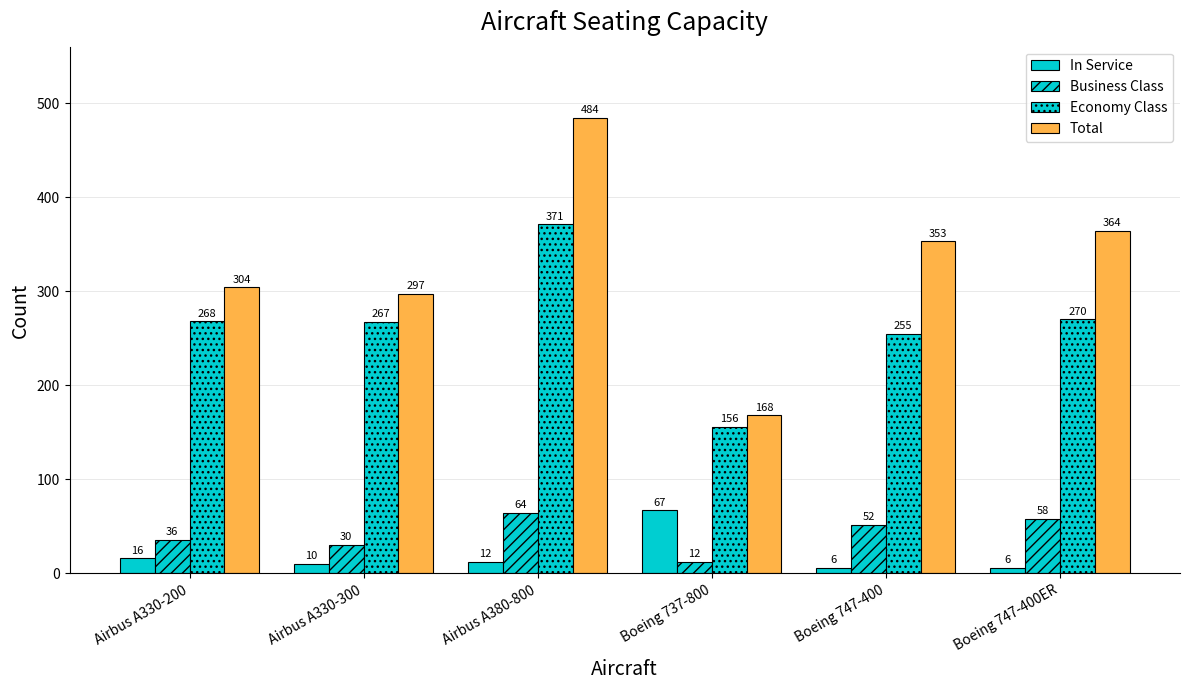

Which category has the highest value in the Business Class series?

Airbus A380-800